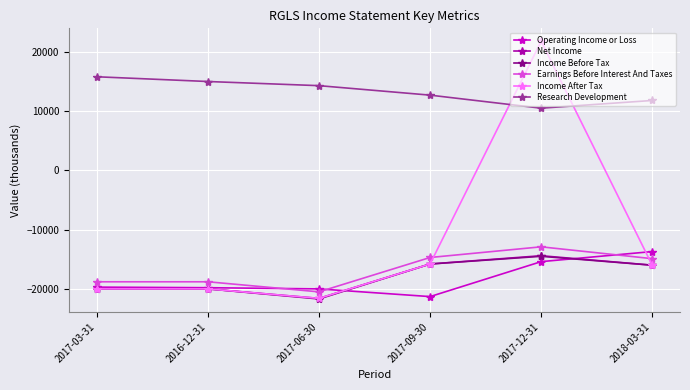

At which label does Operating Income or Loss first exceed -19700?

2017-12-31